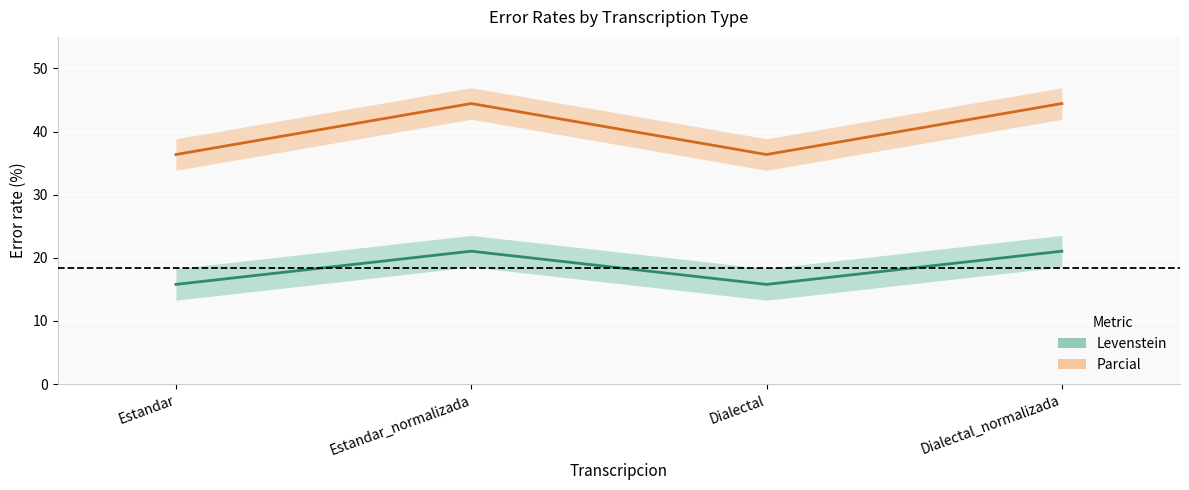

Read the Parcial value at Dialectal.

36.4